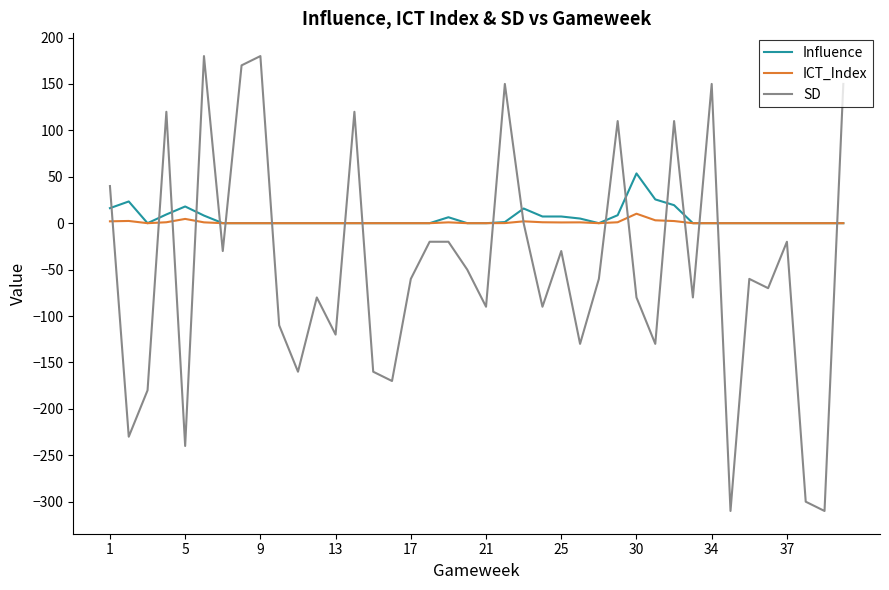

What are all the series names shown in the legend?

Influence, ICT_Index, SD